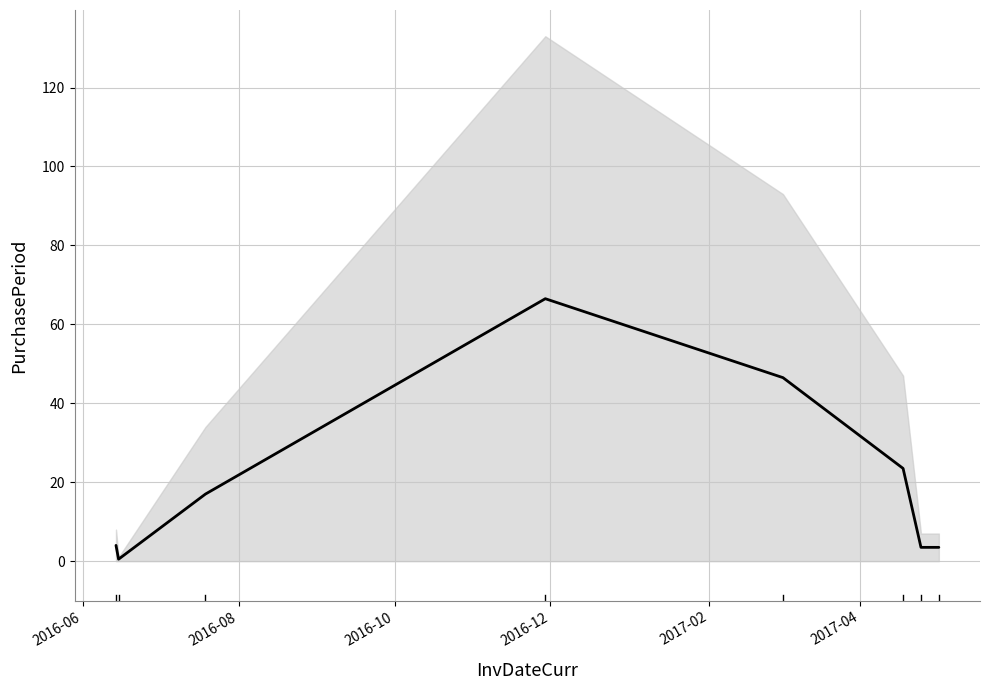

Reading left to right, transcribe all the data shown in this chart.

4.0	0.5	17.0	66.5	46.5	23.5	3.5	3.5